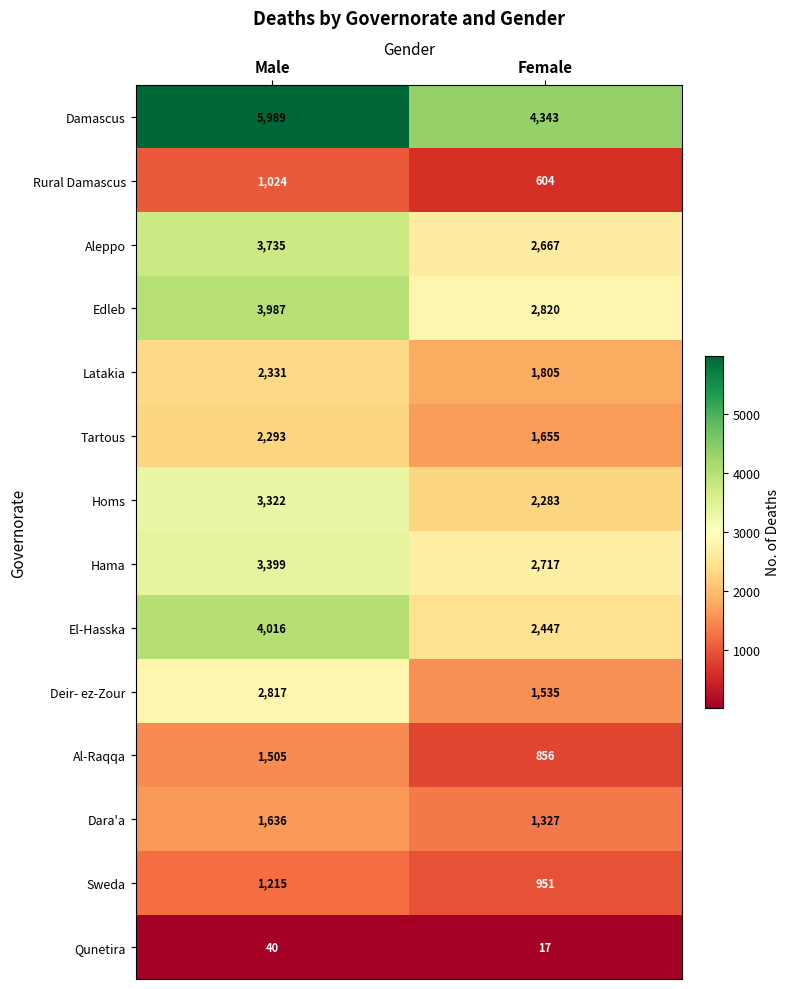

Which series has the largest range (max minus min)?

Damascus